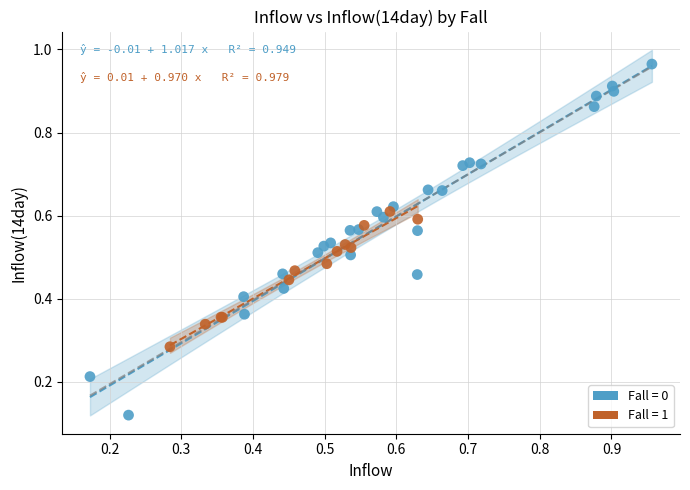

Which series contains the lowest Y value?

Fall = 0